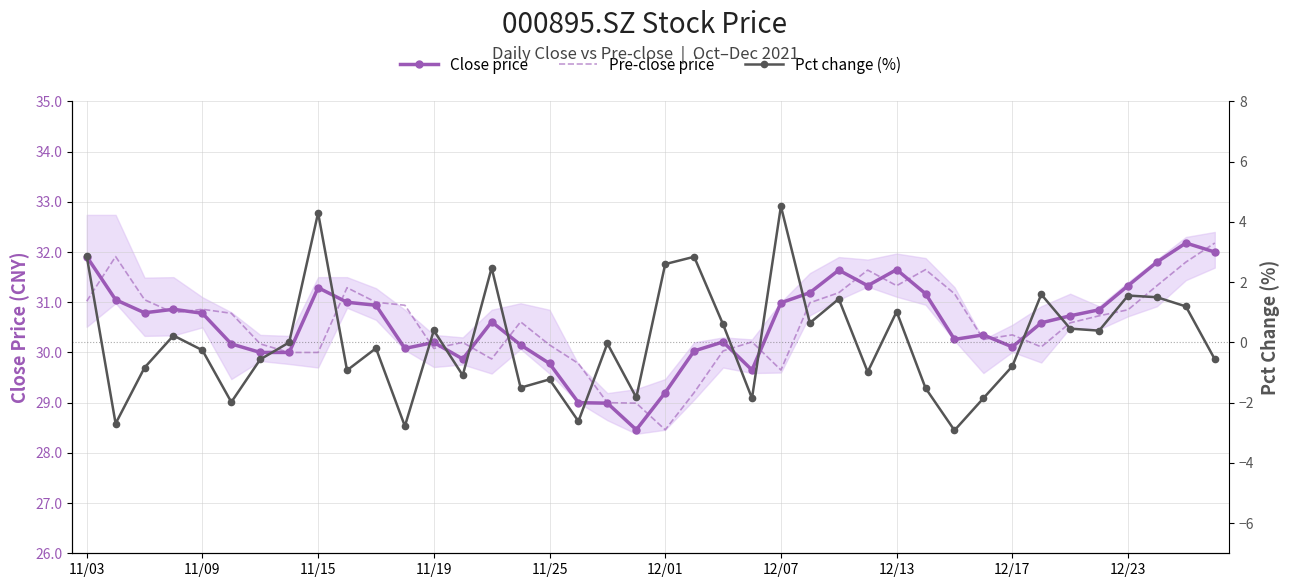

Which series has the widest spread of values?

Pct change (%)